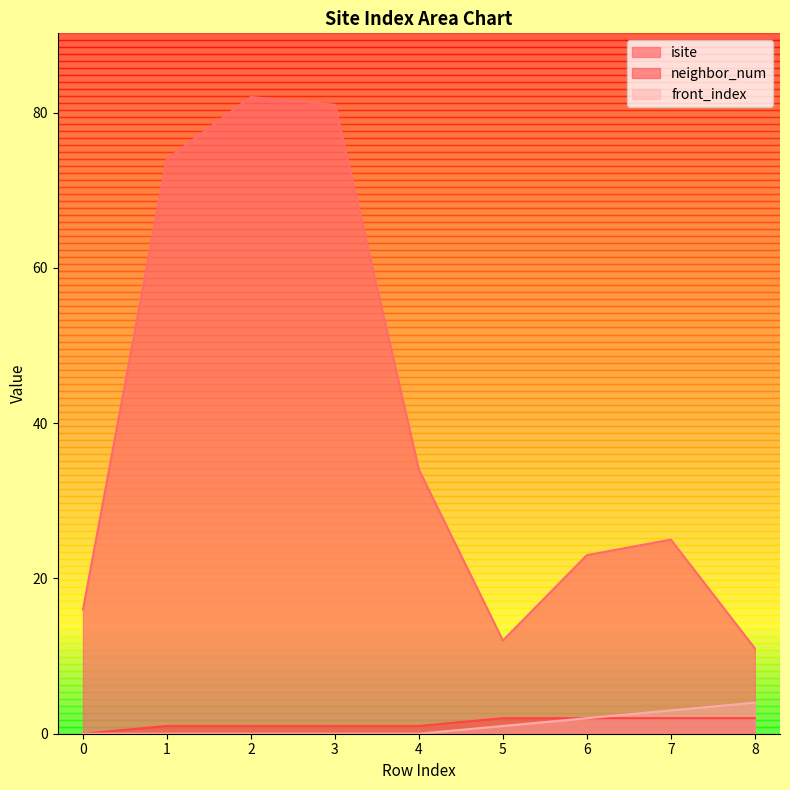

What is the highest value of the neighbor_num series?

2